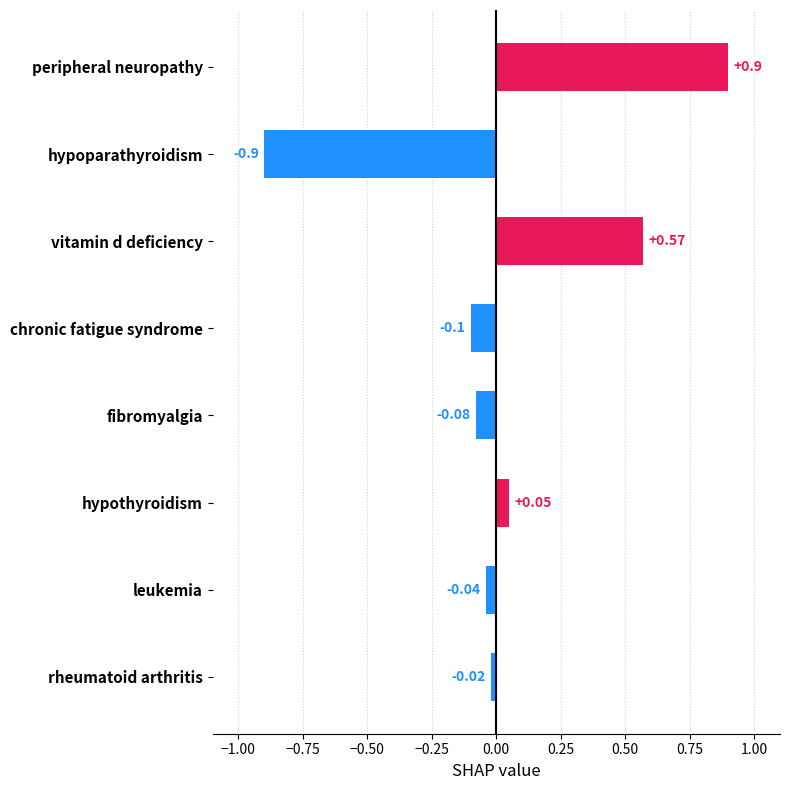

How many values are below 0?

5